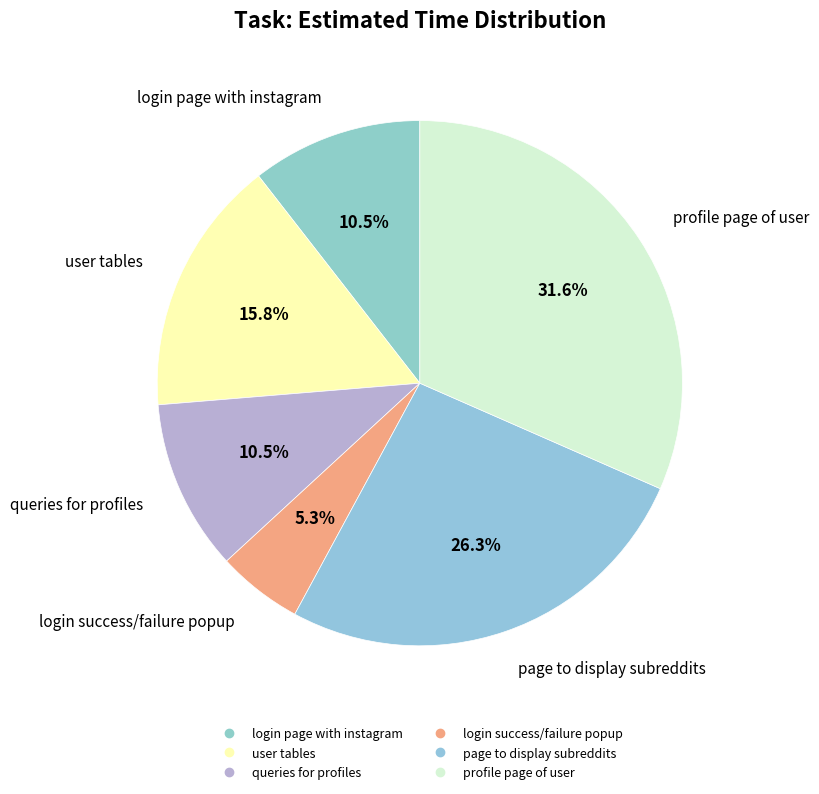

Between profile page of user and user tables, which is larger?

profile page of user